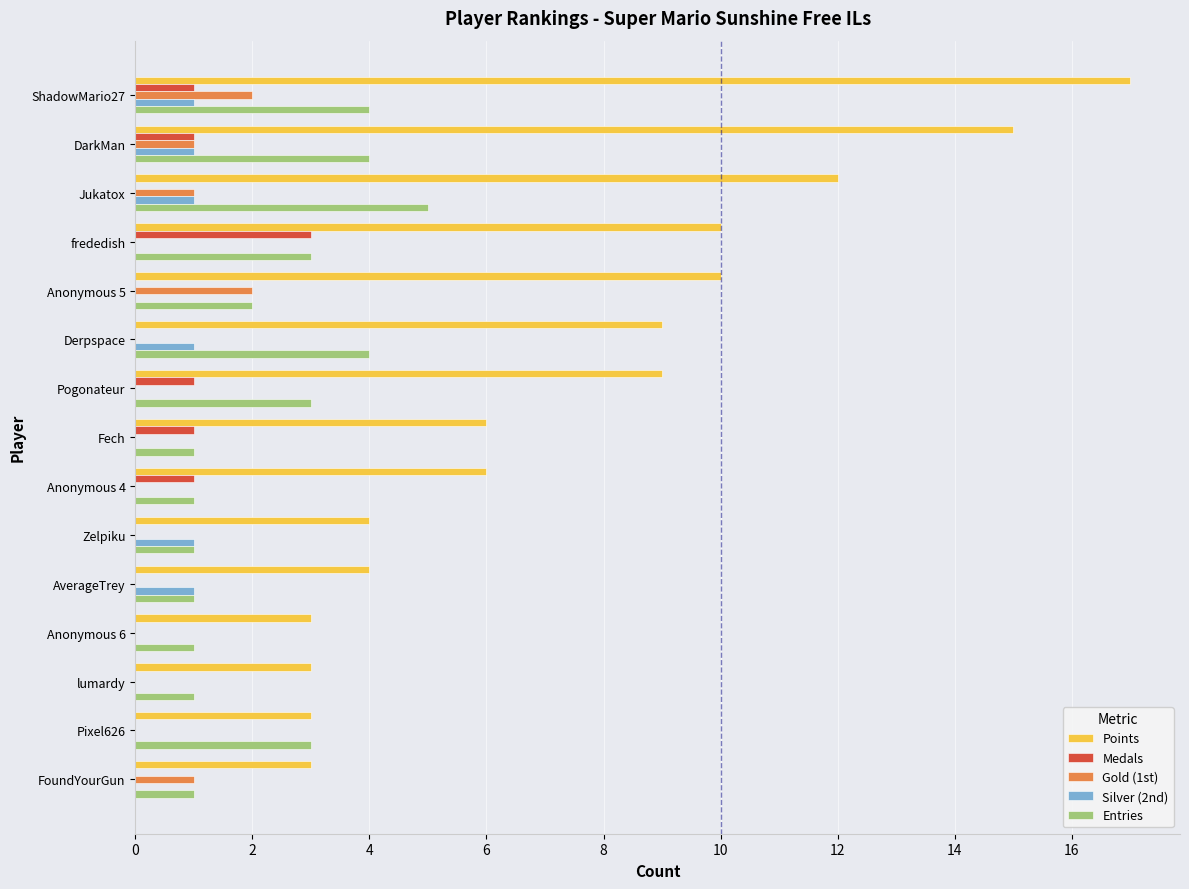

What is the sum of all Points values?

114